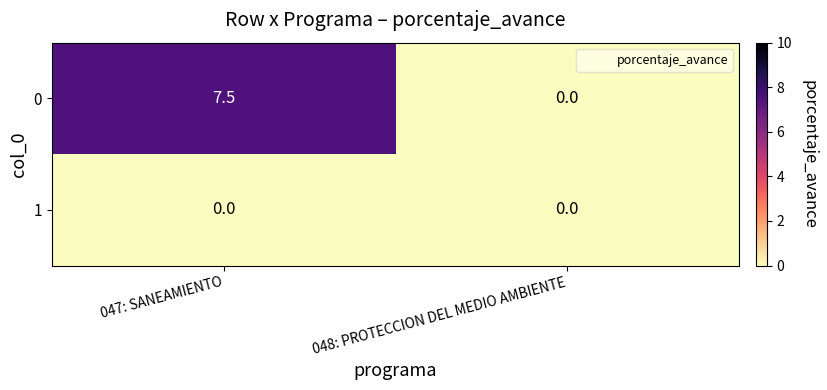

What is the sum of the 0 values at 048: PROTECCION DEL MEDIO AMBIENTE and 047: SANEAMIENTO?

7.5